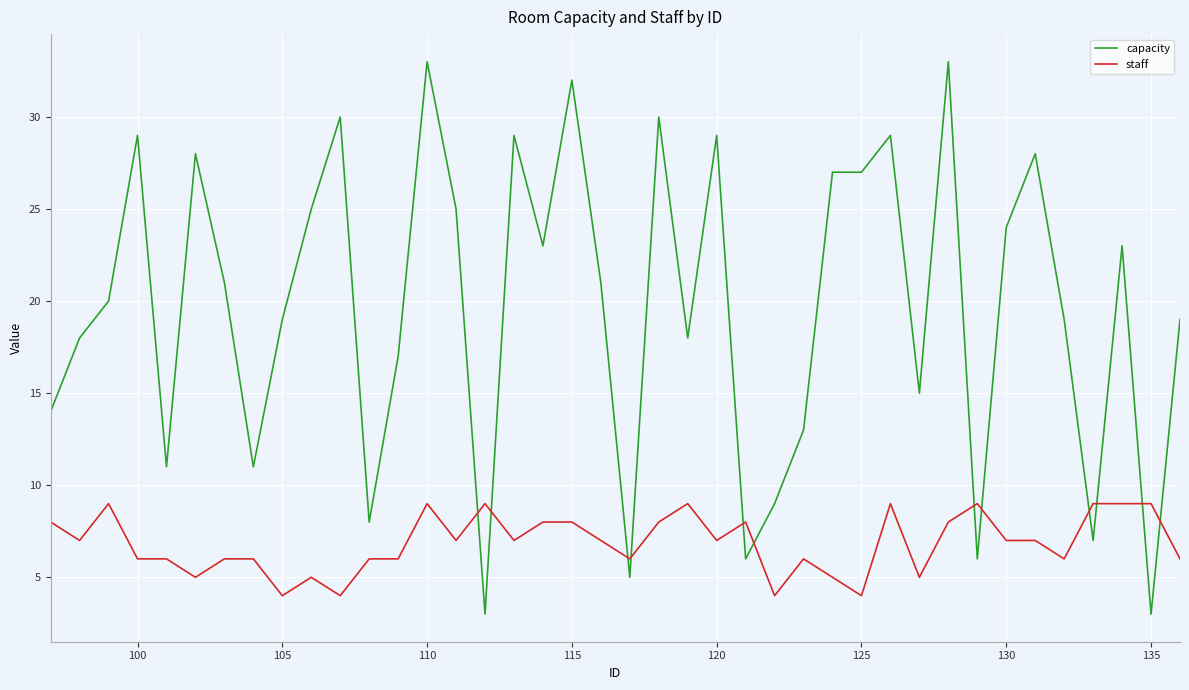

Which series has the largest range (max minus min)?

capacity